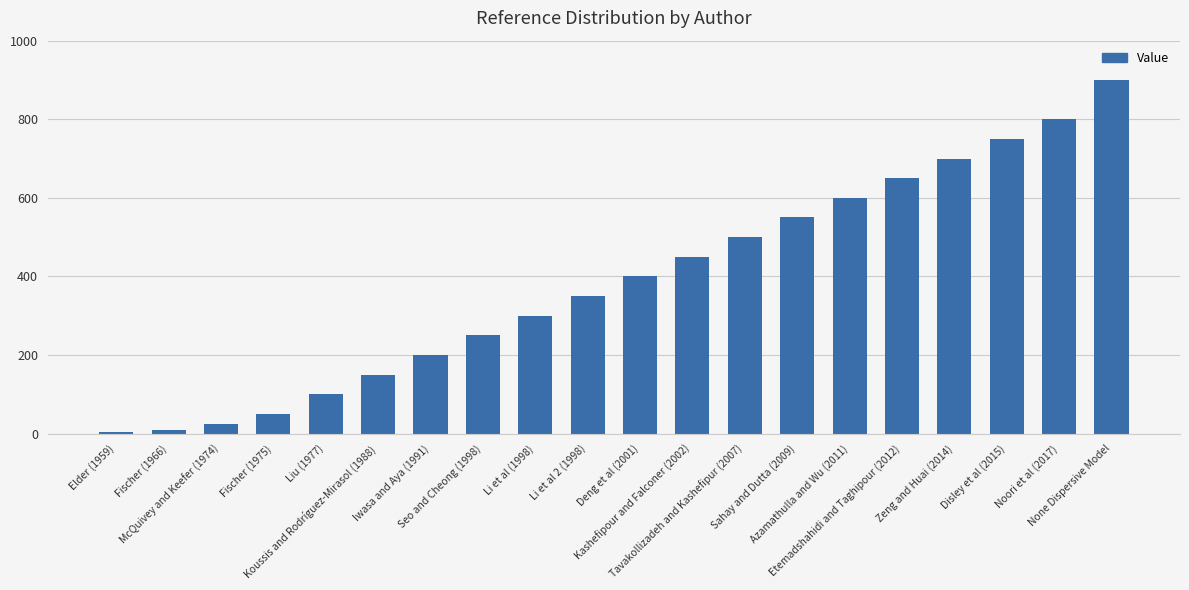

What is the sum of the values at Noori et al (2017) and Tavakollizadeh and Kashefipur (2007)?

1300